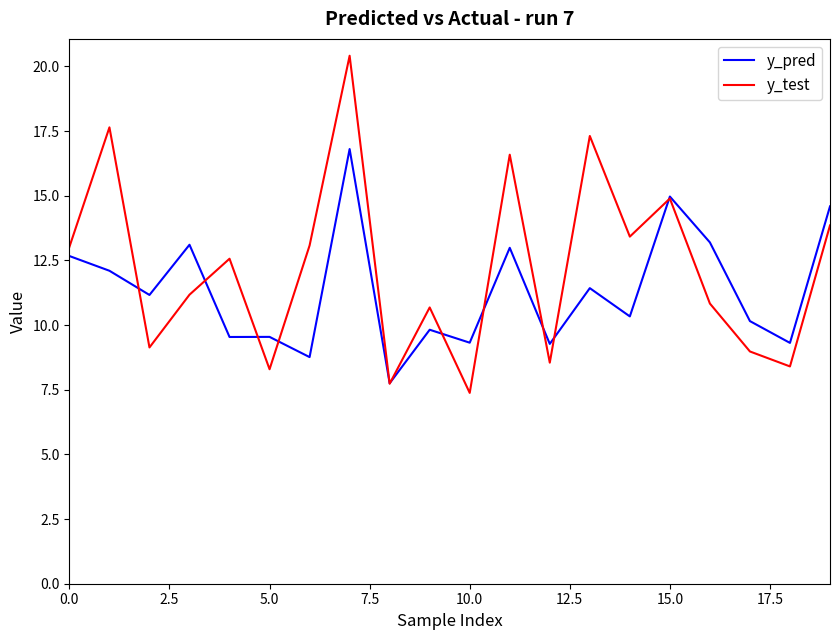

What is the maximum value shown in the chart?

20.4